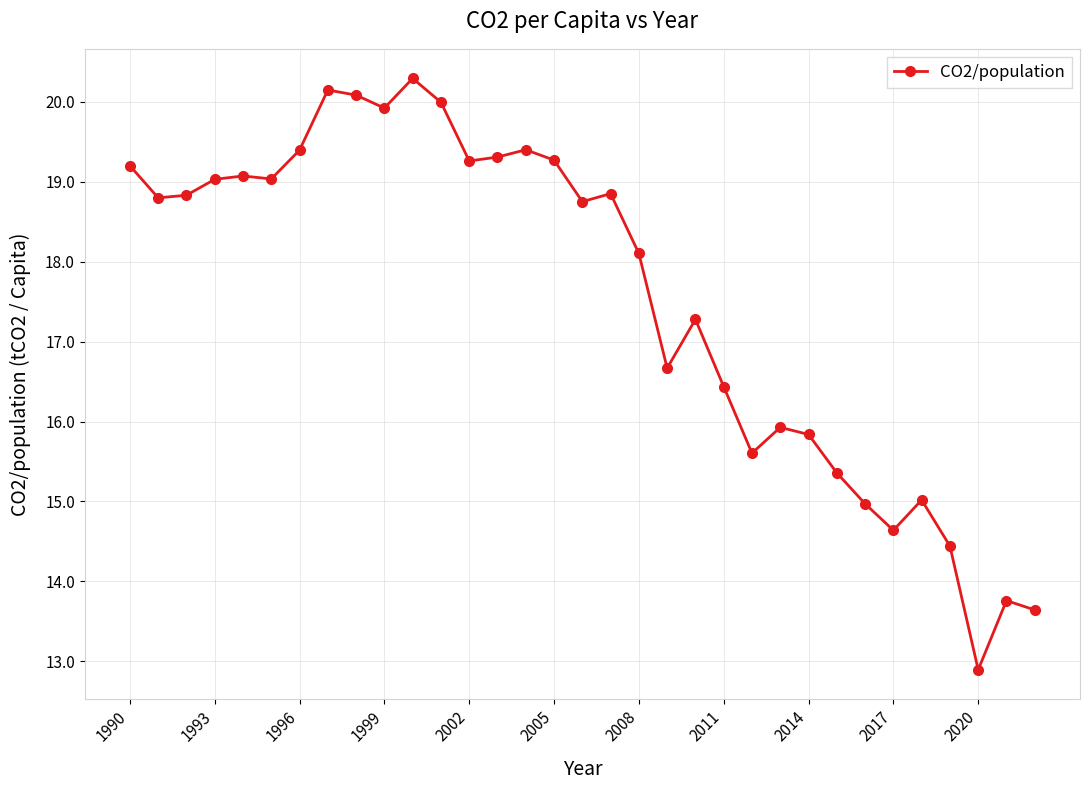

What is the minimum value shown in the chart?

12.9